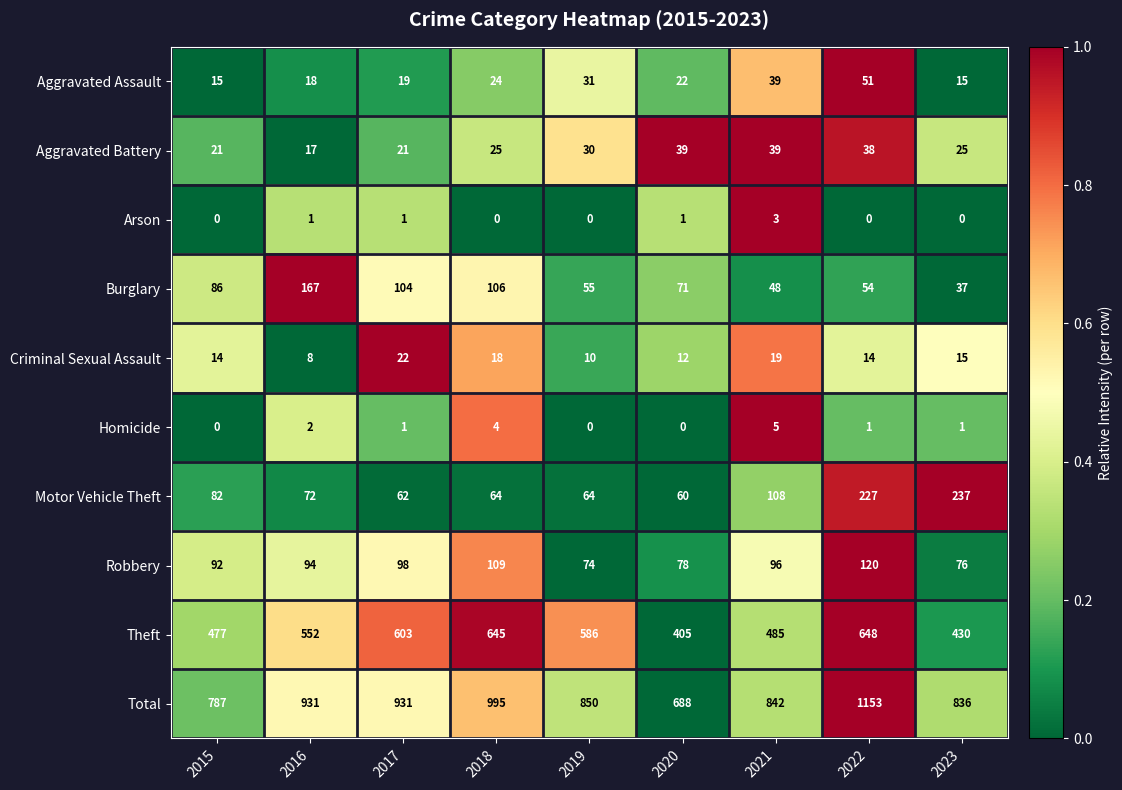

What is the total value across all series at 2021?

1684